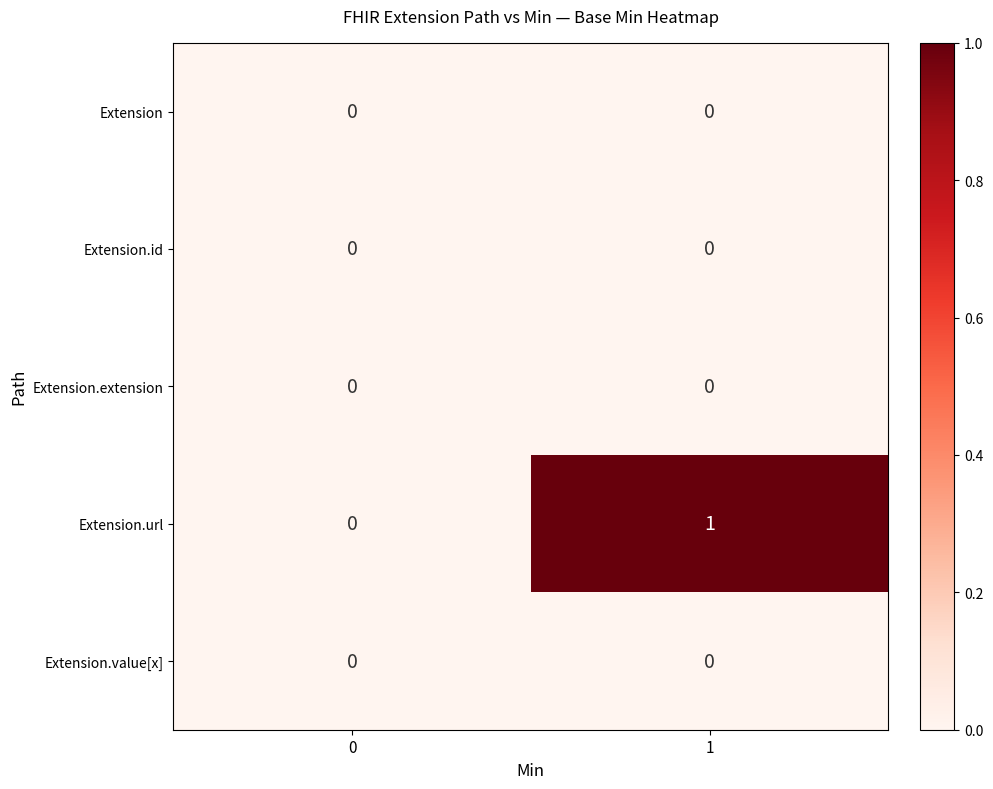

Which series has the largest total across all categories?

Extension.url